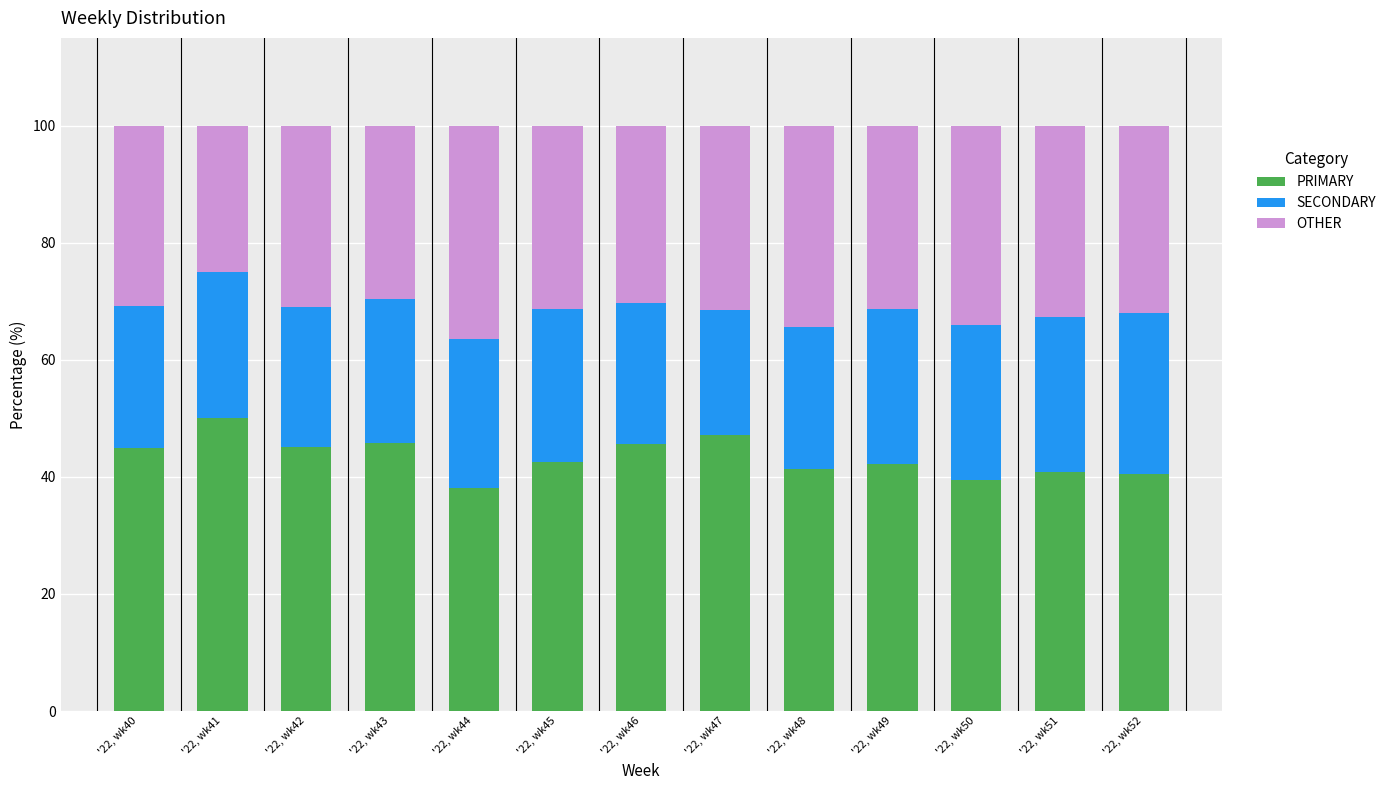

What is the sum of the PRIMARY values at '22, wk48 and '22, wk51?

82.2